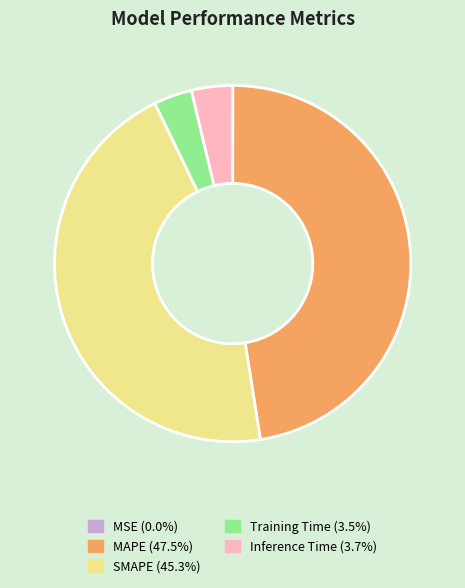

Does SMAPE (45.3%) account for over 50% of the chart?

No